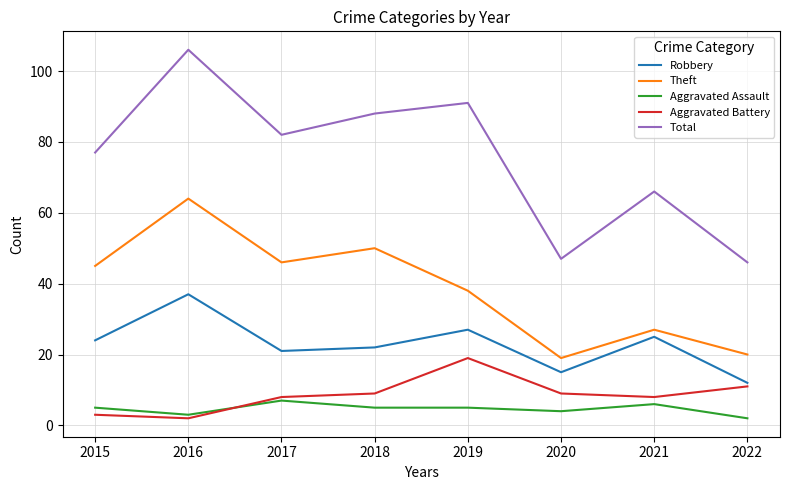

At how many categories does at least one series exceed 27?

8